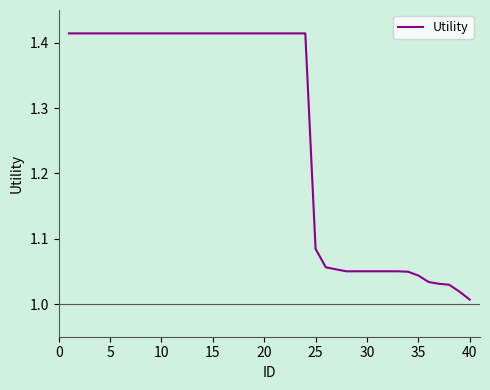

What is the difference between the maximum and minimum values?

0.4